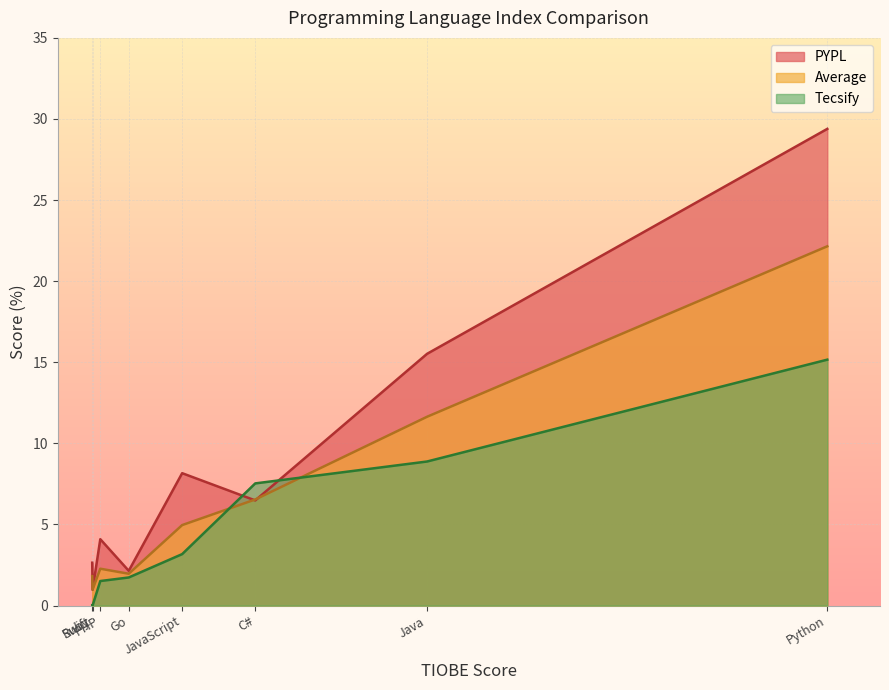

Which series ends up on top after the final intersection of Tecsify and Average?

Average